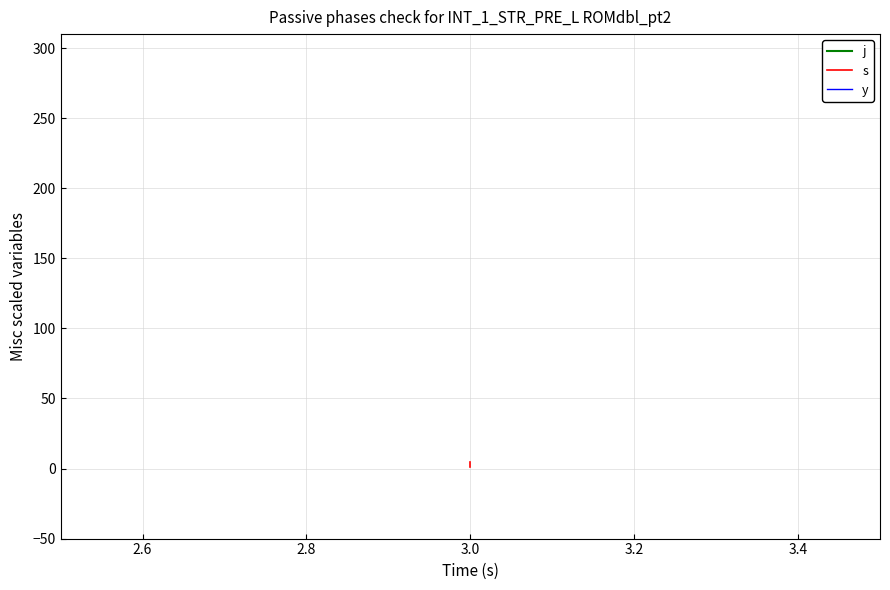

True or false: j and y cross at least once.

False